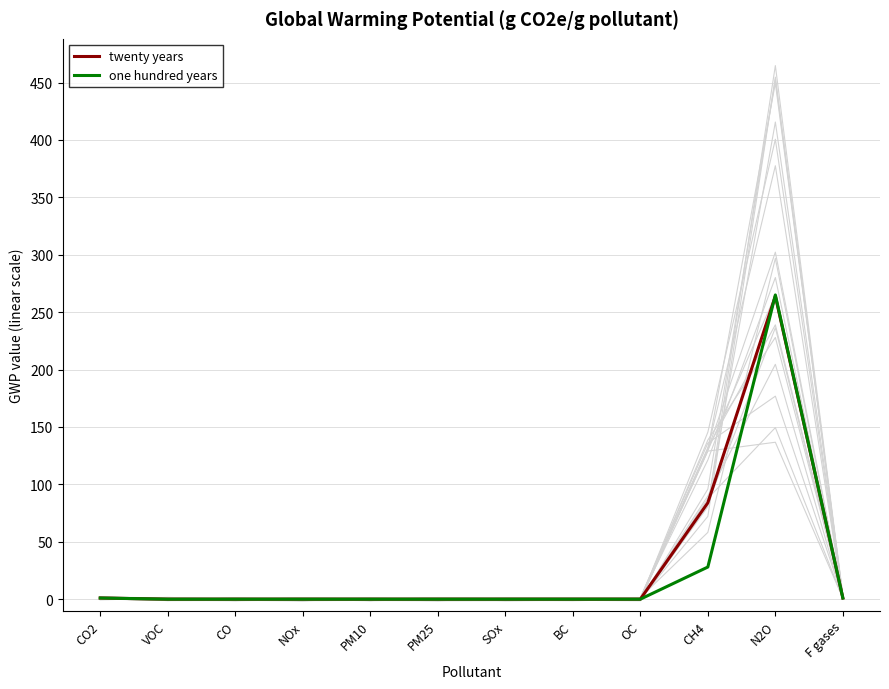

Is the value of twenty years at VOC greater than the value of one hundred years at SOx?

No